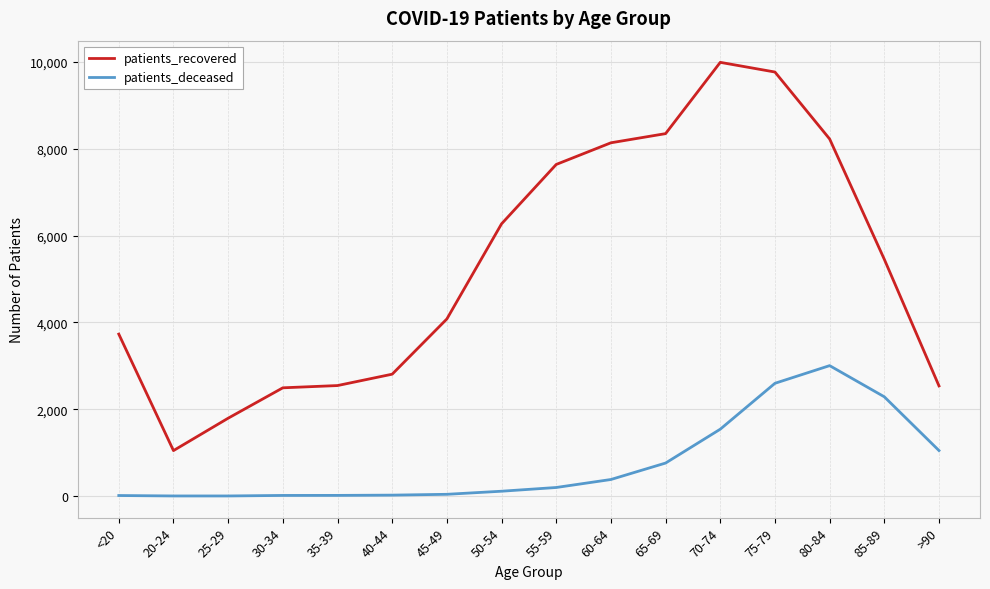

Which series changed the most between 55-59 and 60-64?

patients_recovered